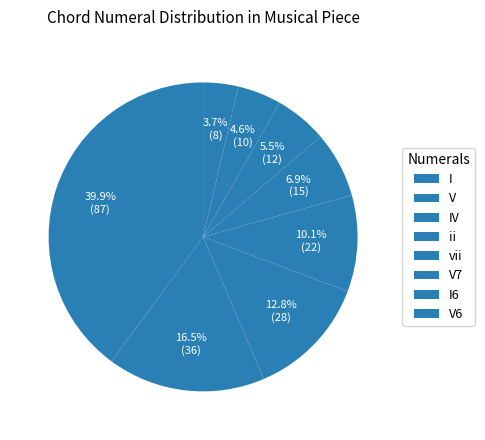

To the nearest percent, what percentage of the pie is V6?

4%